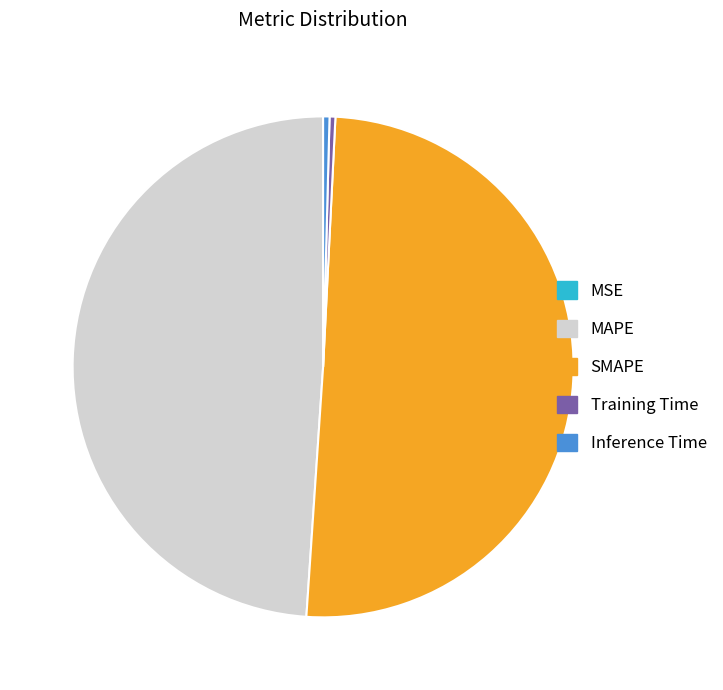

Do Inference Time and SMAPE together represent more than half of the pie?

Yes